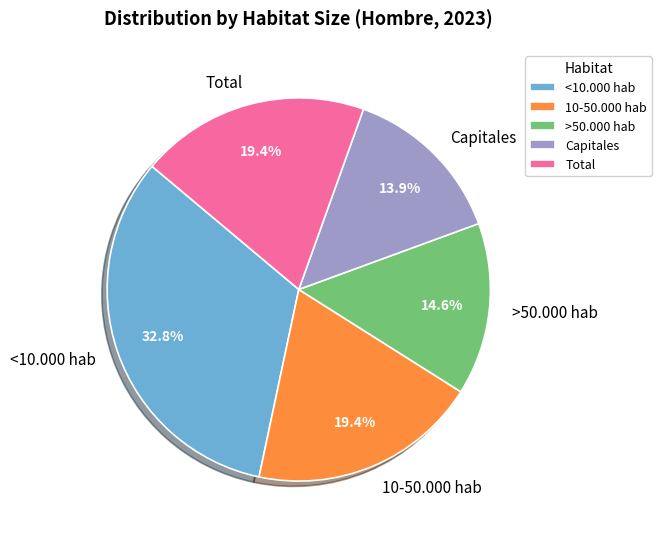

To the nearest percent, what is the combined percentage of Total and Capitales?

33%